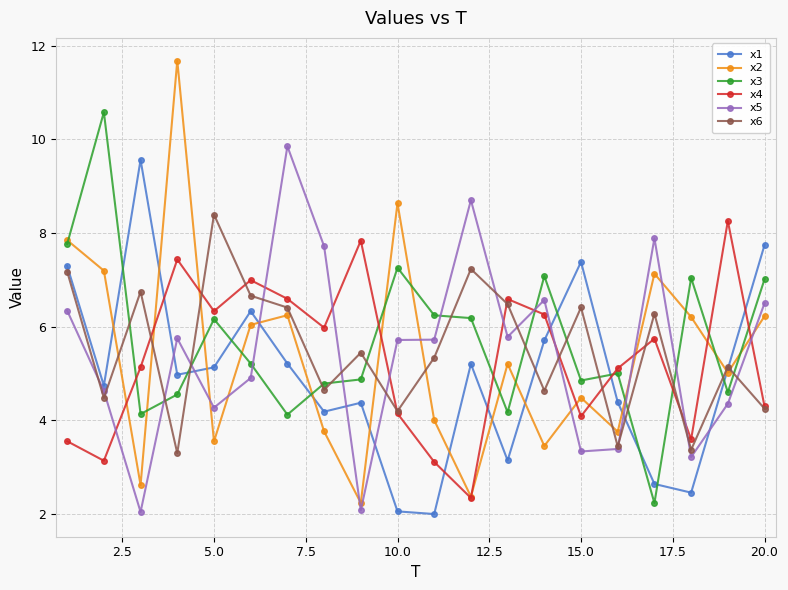

True or false: x4 has more than 1 points higher than both neighbors.

True